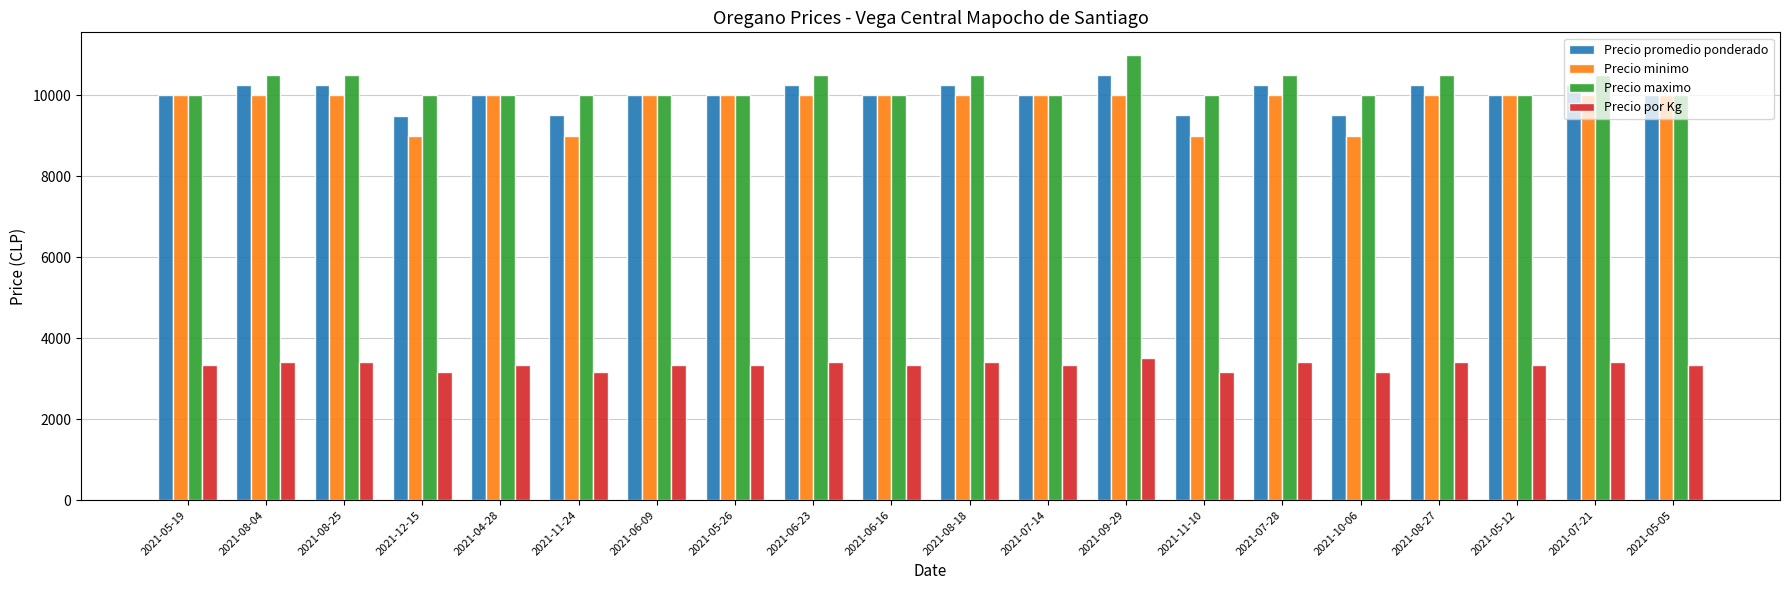

Which series has the largest total across all categories?

Precio maximo